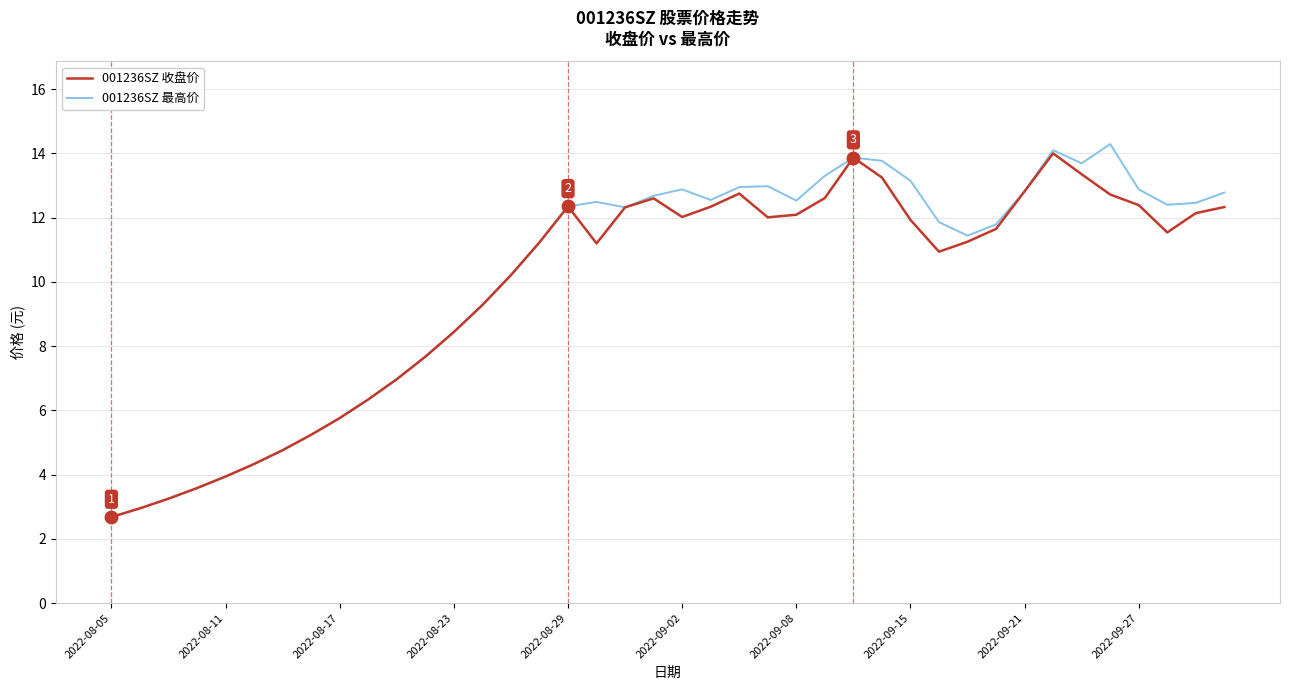

How many interior local peaks does the 001236SZ 最高价 series have?

6